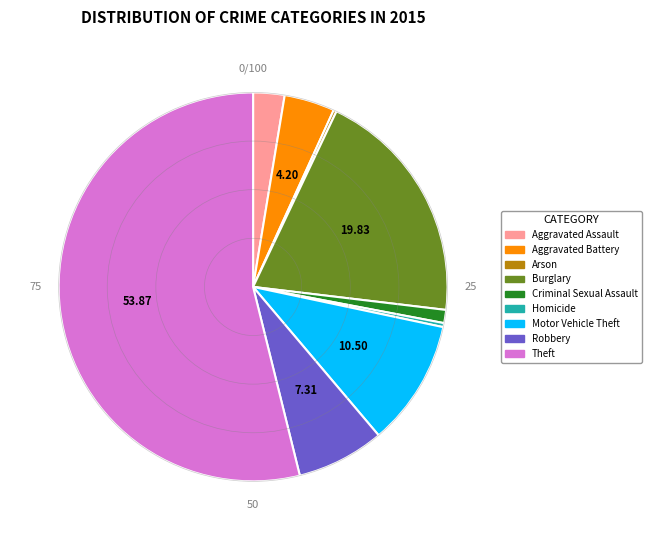

Combined, do Motor Vehicle Theft and Criminal Sexual Assault account for over 50%?

No